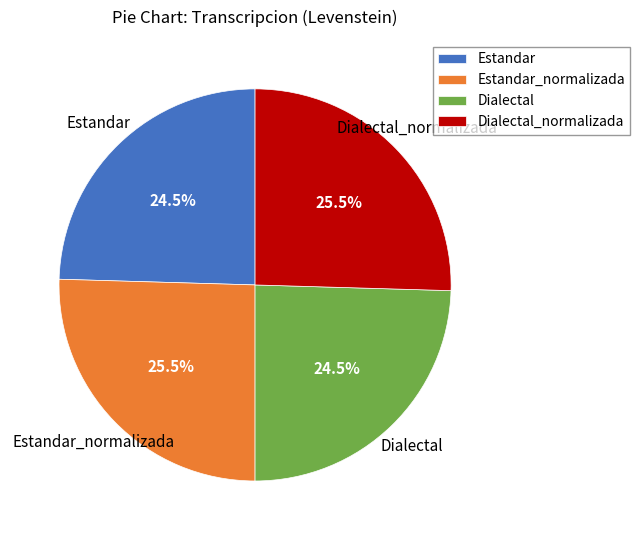

How many segments does this pie chart have?

4